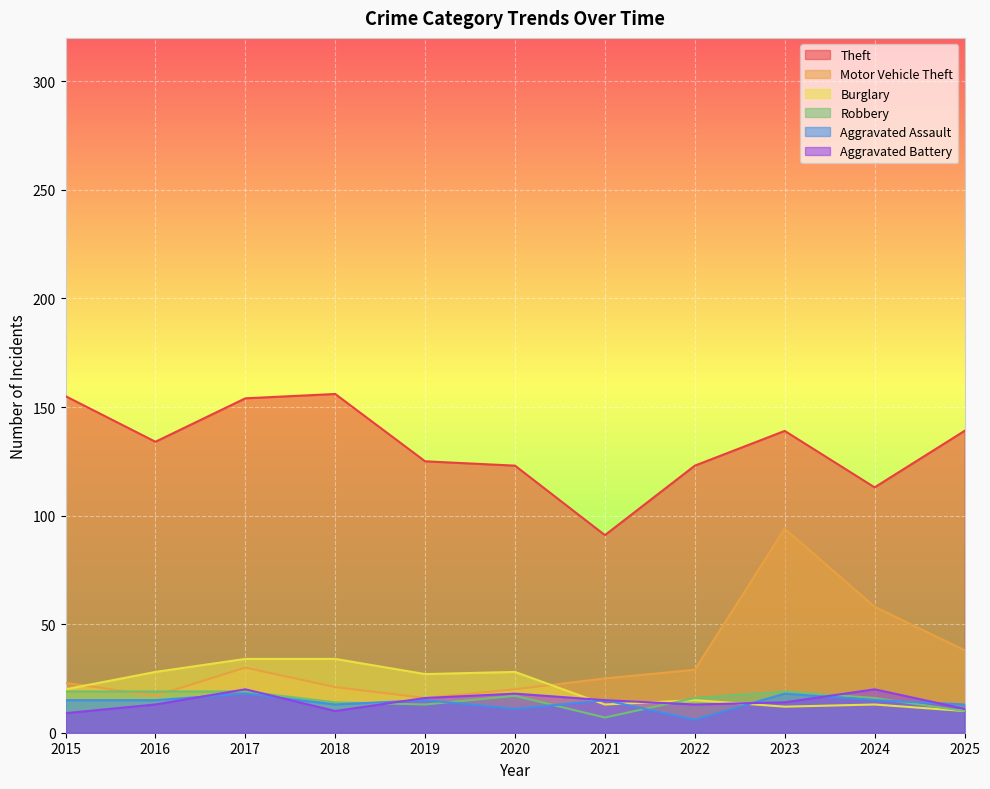

Where is the first local minimum for Theft?

2016